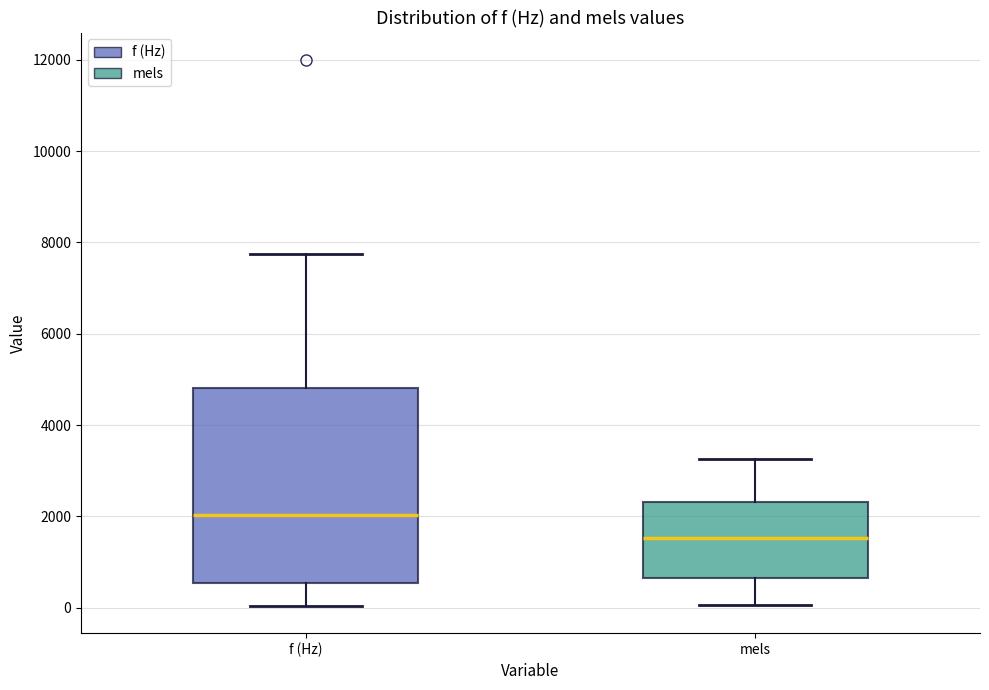

Reading left to right, transcribe this box plot: for each box, give where its median line is, the range the box spans, and where its two whiskers end, as read against the y-axis. The values are not printed on the chart, so give them approximately, as read against the axis.

f (Hz): median 2000, box 600 to 4800, whiskers 0 to 7800
mels: median 1600, box 600 to 2400, whiskers 0 to 3200